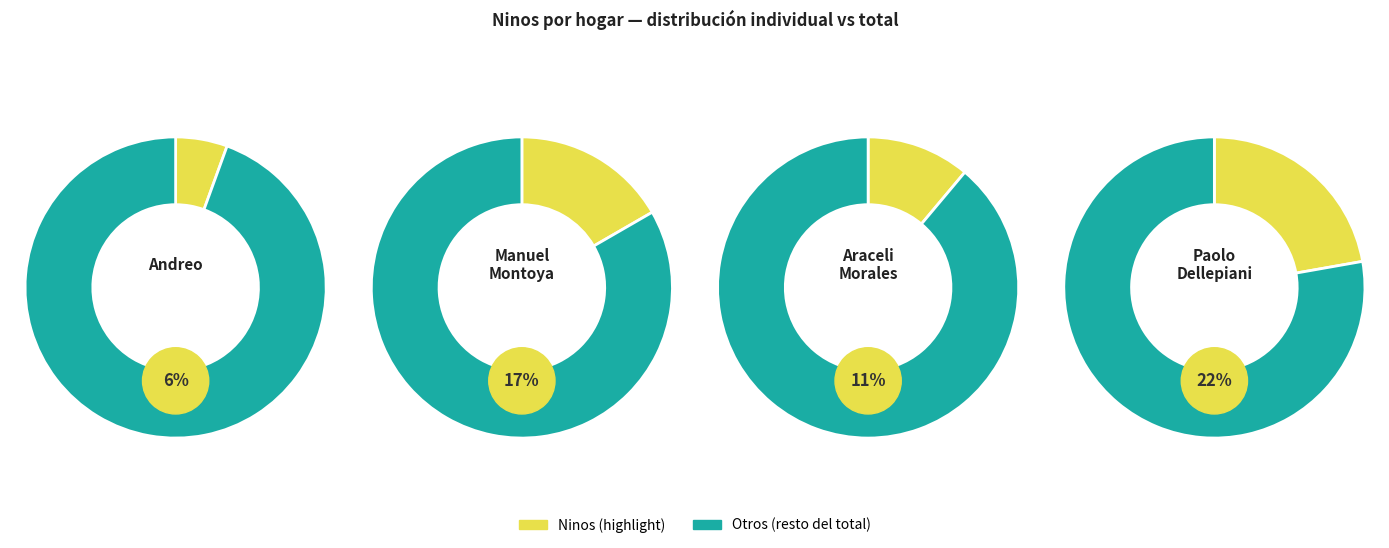

The Ana Candia slice represents 1% of the pie. True or false?

False